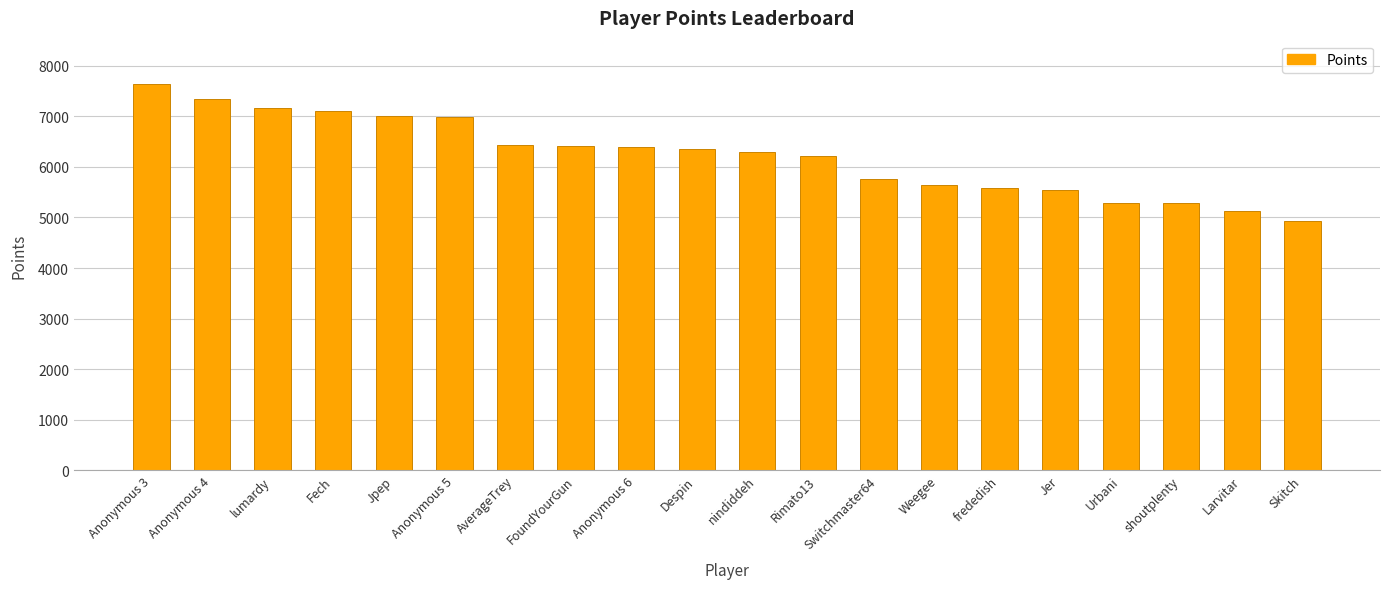

Which category has the highest value across all series?

Anonymous 3